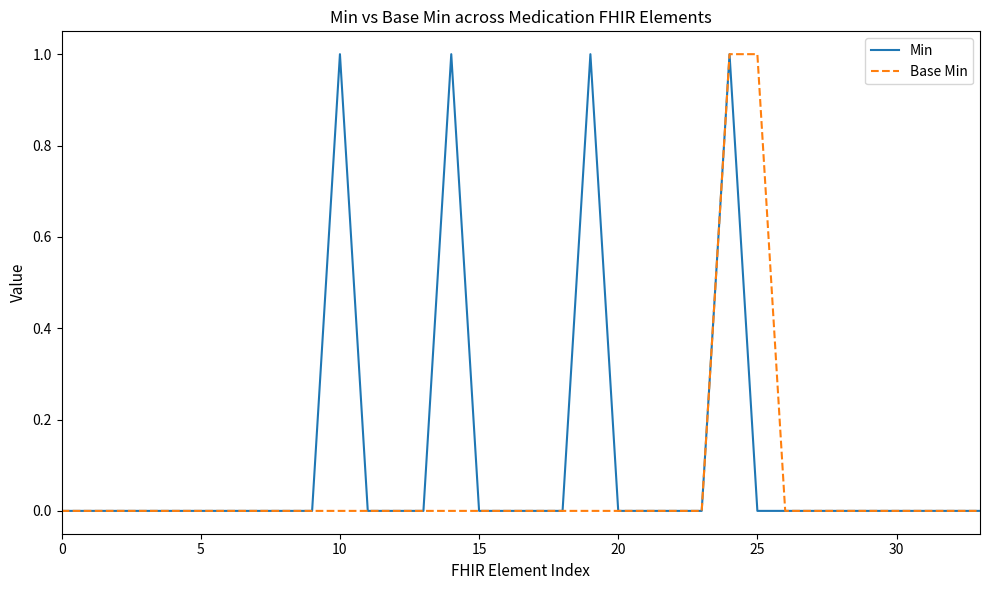

Count the Min values in the range 0 to 1.

34